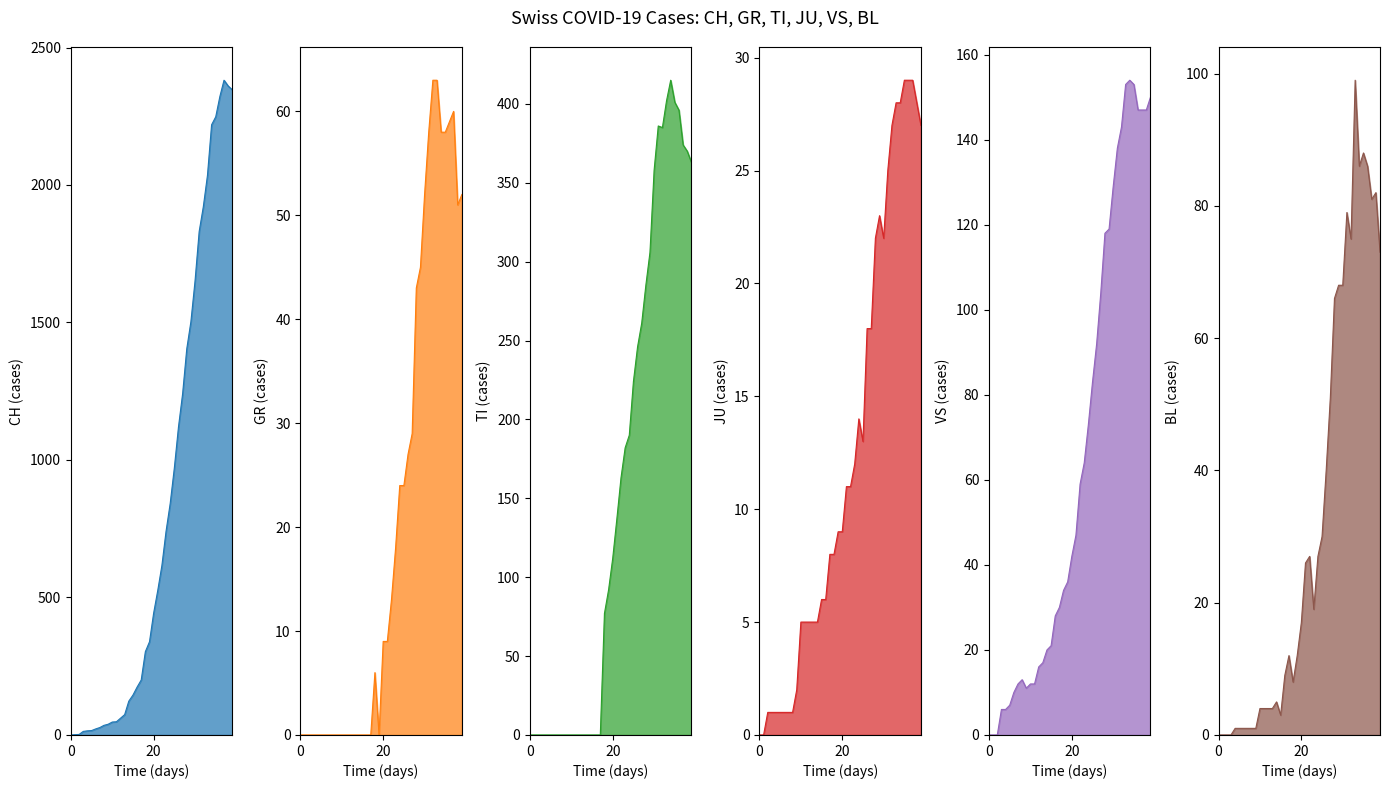

Between which two adjacent categories do JU_line and GR_line first intersect?

21 and 22